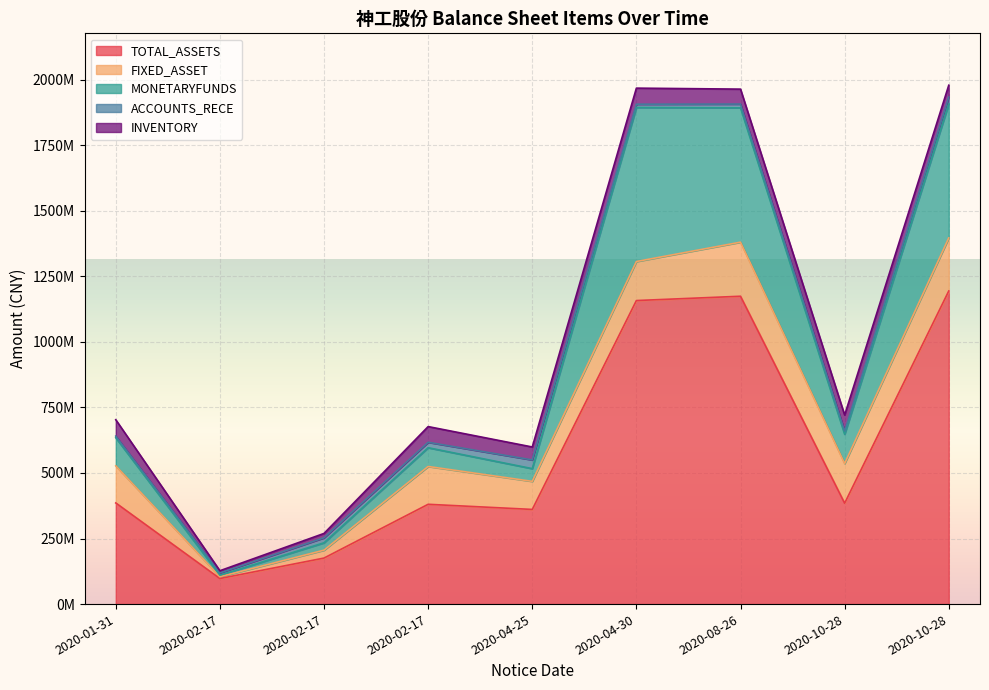

True or false: INVENTORY has more than 0 interior local peaks.

True